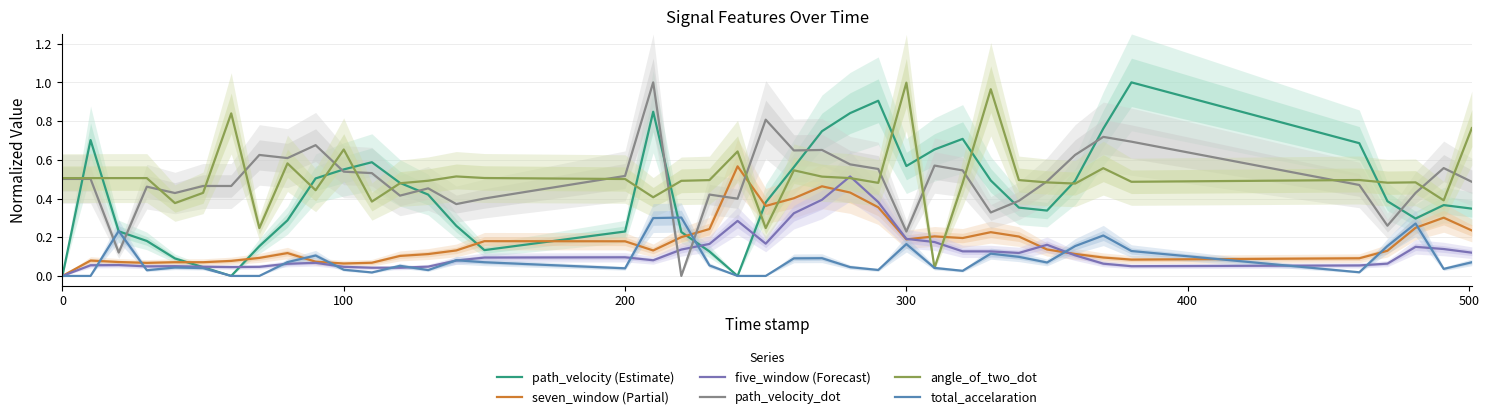

Reading left to right, what are all the values shown in this chart?

path_velocity (Estimate): 0.0	0.7	0.2	0.2	0.1	0.0	0.0	0.2	0.3	0.5	0.6	0.6	0.5	0.4	0.3	0.1	0.2	0.8	0.2	0.1	0.0	0.4	0.6	0.7	0.8	0.9	0.6	0.7	0.7	0.5	0.4	0.3	0.5	0.8	1.0	0.7	0.4	0.3	0.4	0.3
seven_window (Partial): 0.0	0.1	0.1	0.1	0.1	0.1	0.1	0.1	0.1	0.1	0.1	0.1	0.1	0.1	0.1	0.2	0.2	0.1	0.2	0.2	0.6	0.4	0.4	0.5	0.4	0.4	0.2	0.2	0.2	0.2	0.2	0.1	0.1	0.1	0.1	0.1	0.1	0.2	0.3	0.2
five_window (Forecast): 0.0	0.1	0.1	0.0	0.1	0.0	0.0	0.0	0.1	0.1	0.0	0.0	0.0	0.0	0.1	0.1	0.1	0.1	0.1	0.2	0.3	0.2	0.3	0.4	0.5	0.4	0.2	0.2	0.1	0.1	0.1	0.2	0.1	0.1	0.1	0.1	0.1	0.2	0.1	0.1
path_velocity_dot: 0.5	0.5	0.1	0.5	0.4	0.5	0.5	0.6	0.6	0.7	0.5	0.5	0.4	0.5	0.4	0.4	0.5	1.0	0.0	0.4	0.4	0.8	0.6	0.7	0.6	0.6	0.2	0.6	0.5	0.3	0.4	0.5	0.6	0.7	0.7	0.5	0.3	0.4	0.6	0.5
angle_of_two_dot: 0.5	0.5	0.5	0.5	0.4	0.4	0.8	0.2	0.6	0.4	0.7	0.4	0.5	0.5	0.5	0.5	0.5	0.4	0.5	0.5	0.6	0.2	0.5	0.5	0.5	0.5	1.0	0.0	0.5	1.0	0.5	0.5	0.5	0.6	0.5	0.5	0.5	0.5	0.4	0.8
total_accelaration: 0.0	0.0	0.2	0.0	0.0	0.0	0.0	0.0	0.1	0.1	0.0	0.0	0.1	0.0	0.1	0.1	0.0	0.3	0.3	0.1	0.0	0.0	0.1	0.1	0.0	0.0	0.2	0.0	0.0	0.1	0.1	0.1	0.2	0.2	0.1	0.0	0.2	0.3	0.0	0.1